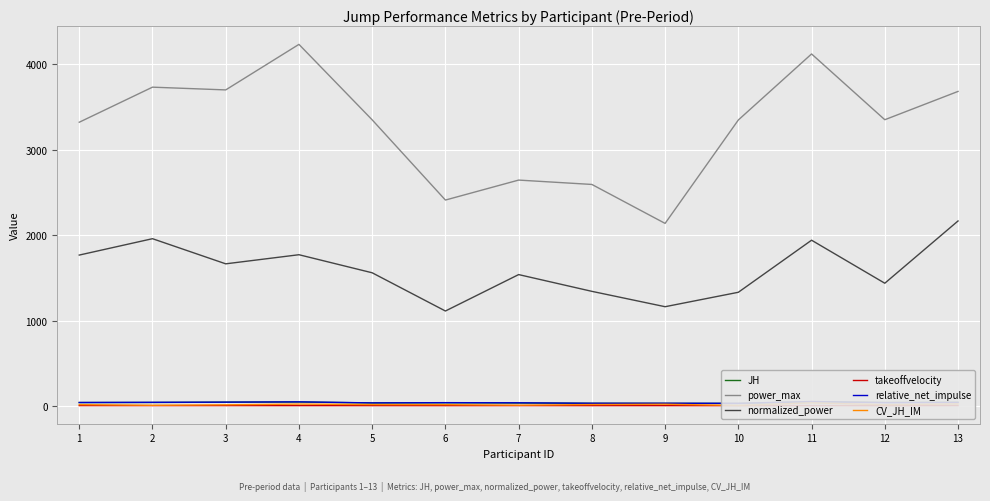

What is the minimum value shown in the chart?

2.4